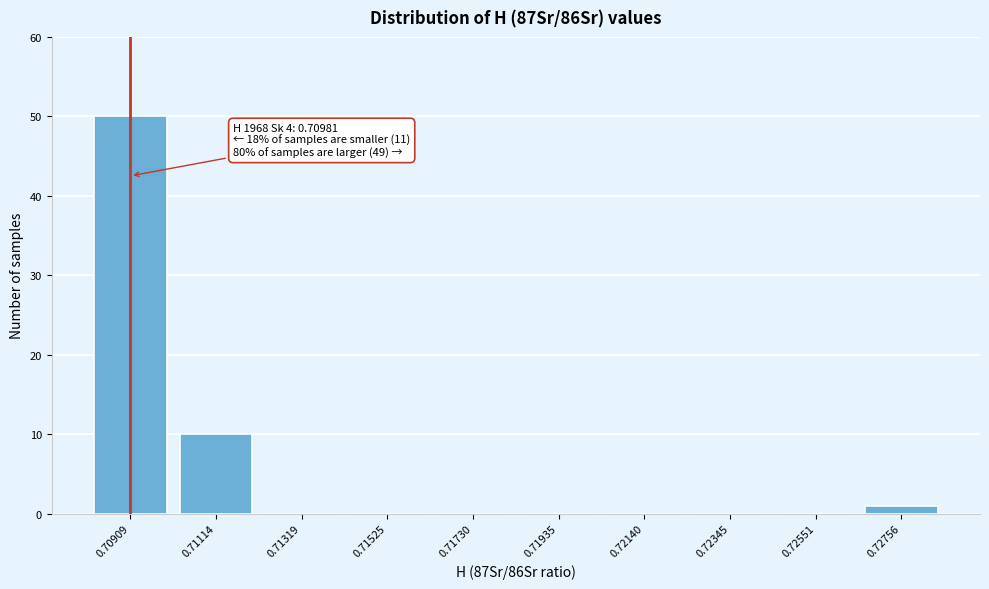

Reading left to right, list all the values displayed in this chart.

0.70909=50	0.71114=10	0.71319=0	0.71525=0	0.71730=0	0.71935=0	0.72140=0	0.72345=0	0.72551=0	0.72756=1